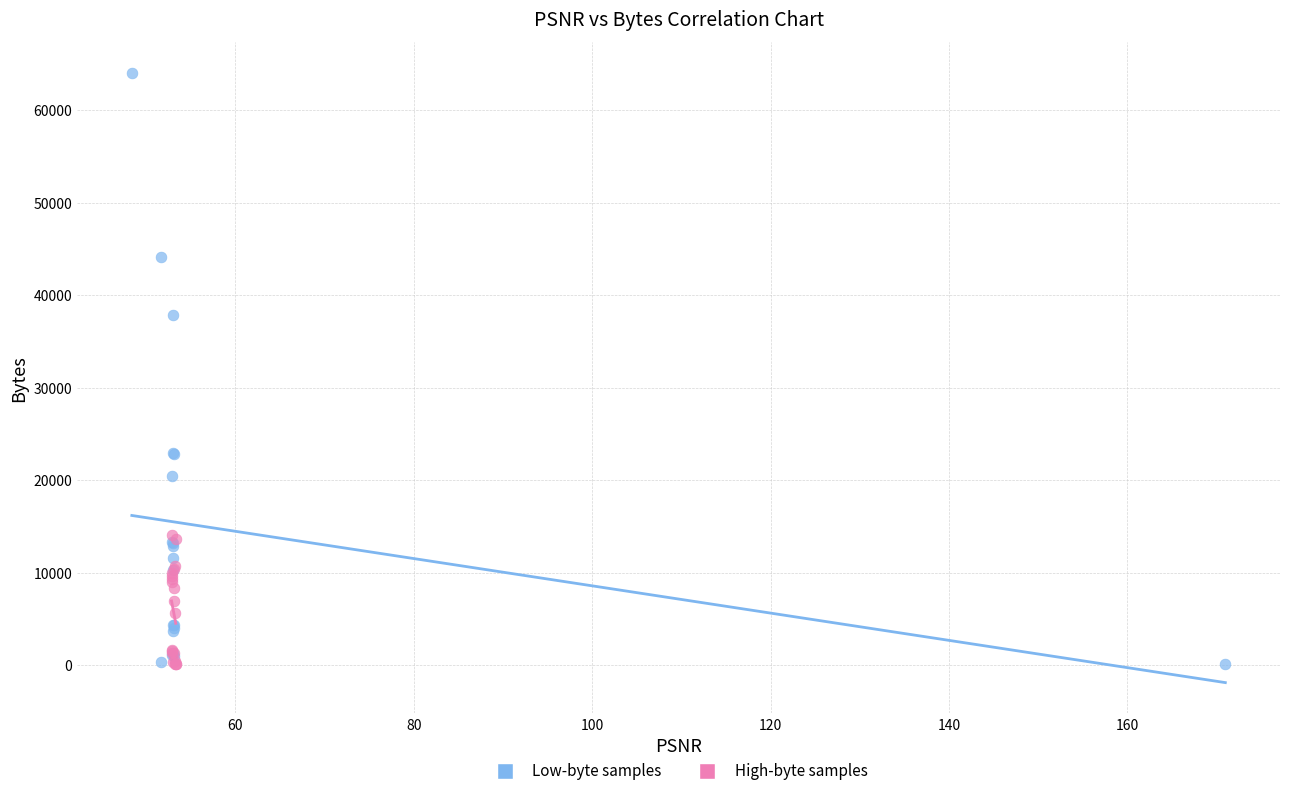

Which series has the widest spread of Y values?

Low-byte samples